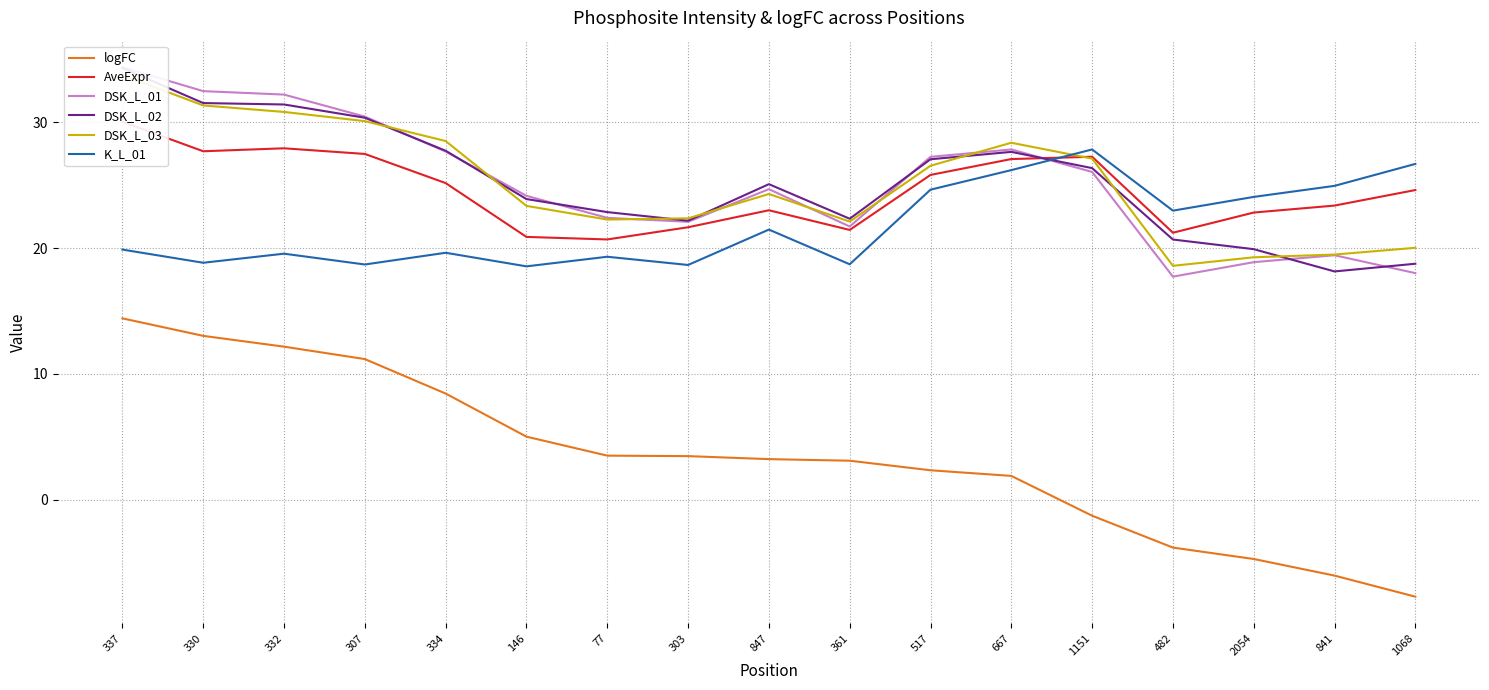

Which series has the largest total across all categories?

DSK_L_02